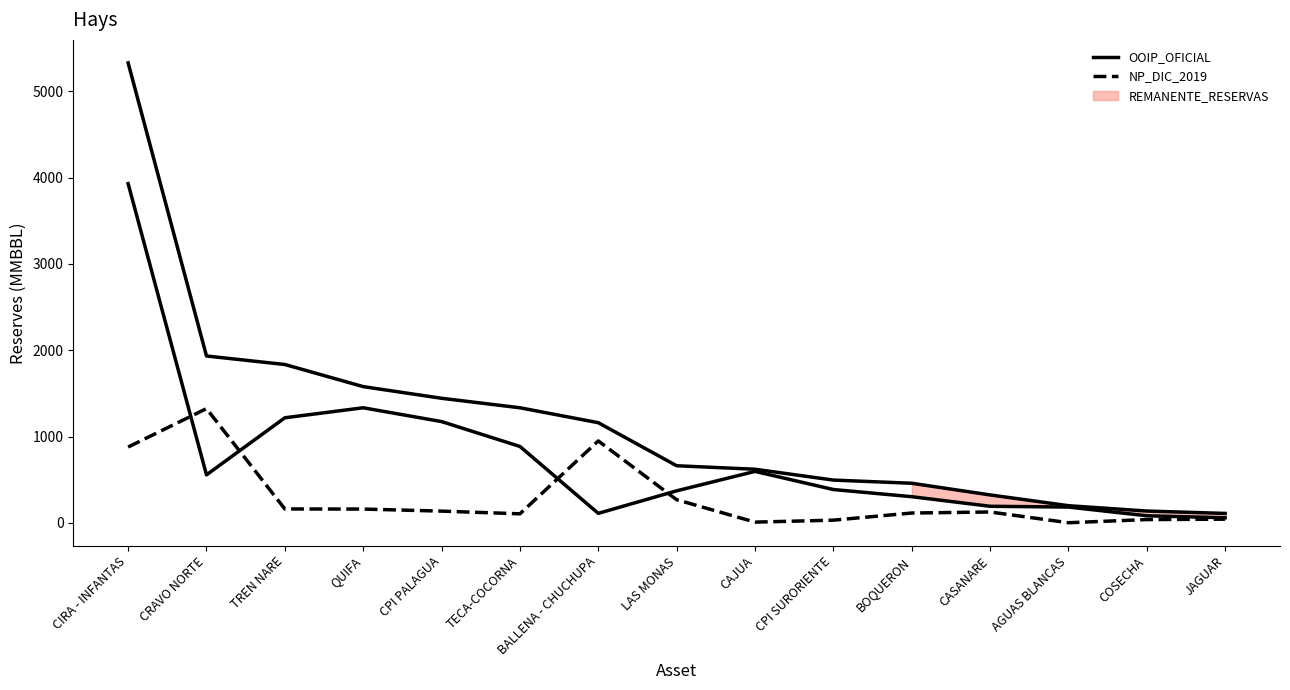

Reading right to left, extract all data points from this chart.

OOIP_OFICIAL: 109.2	136.8	198.8	323.5	458.6	495.4	621.0	661.4	1160.2	1333.0	1443.0	1578.0	1834.2	1932.7	5328.0
NP_DIC_2019: 42.4	38.1	1.4	125.8	113.9	31.1	8.4	268.0	949.1	104.6	135.9	159.7	160.9	1323.4	878.2